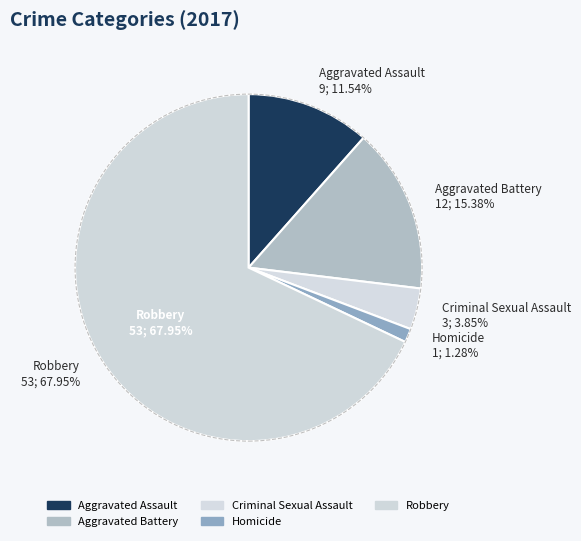

The Criminal Sexual Assault slice represents 1% of the pie. True or false?

False